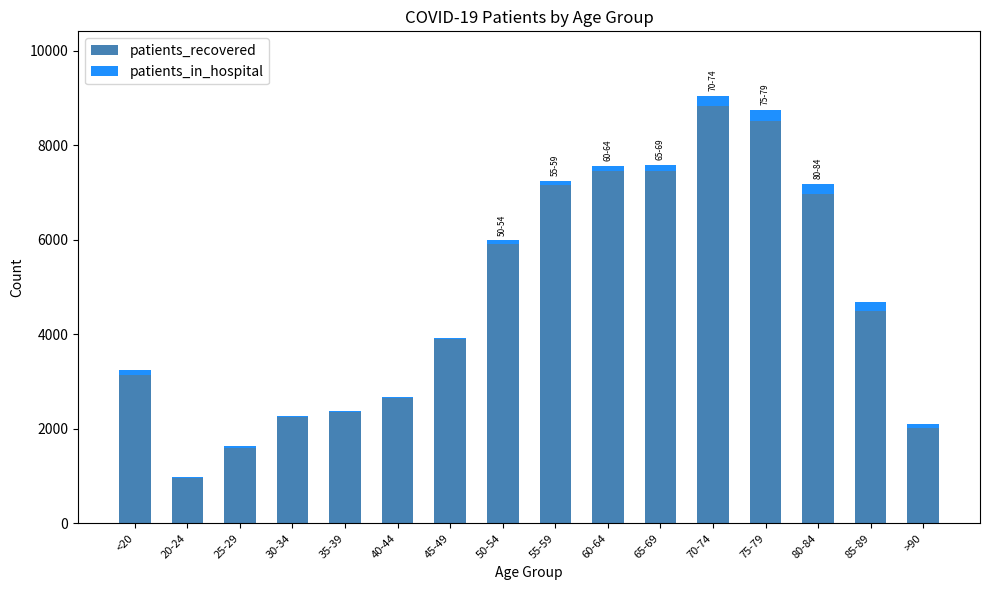

What is the sum of all patients_recovered values?

75654